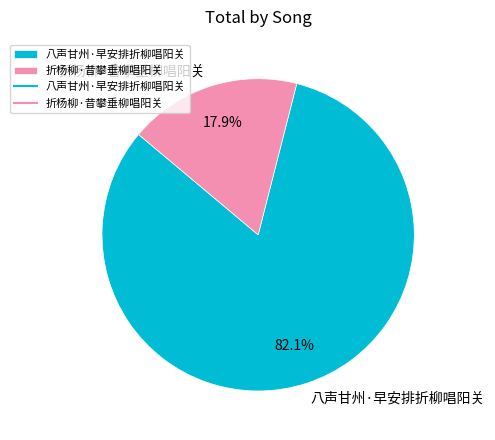

How many slices are in this pie chart?

2